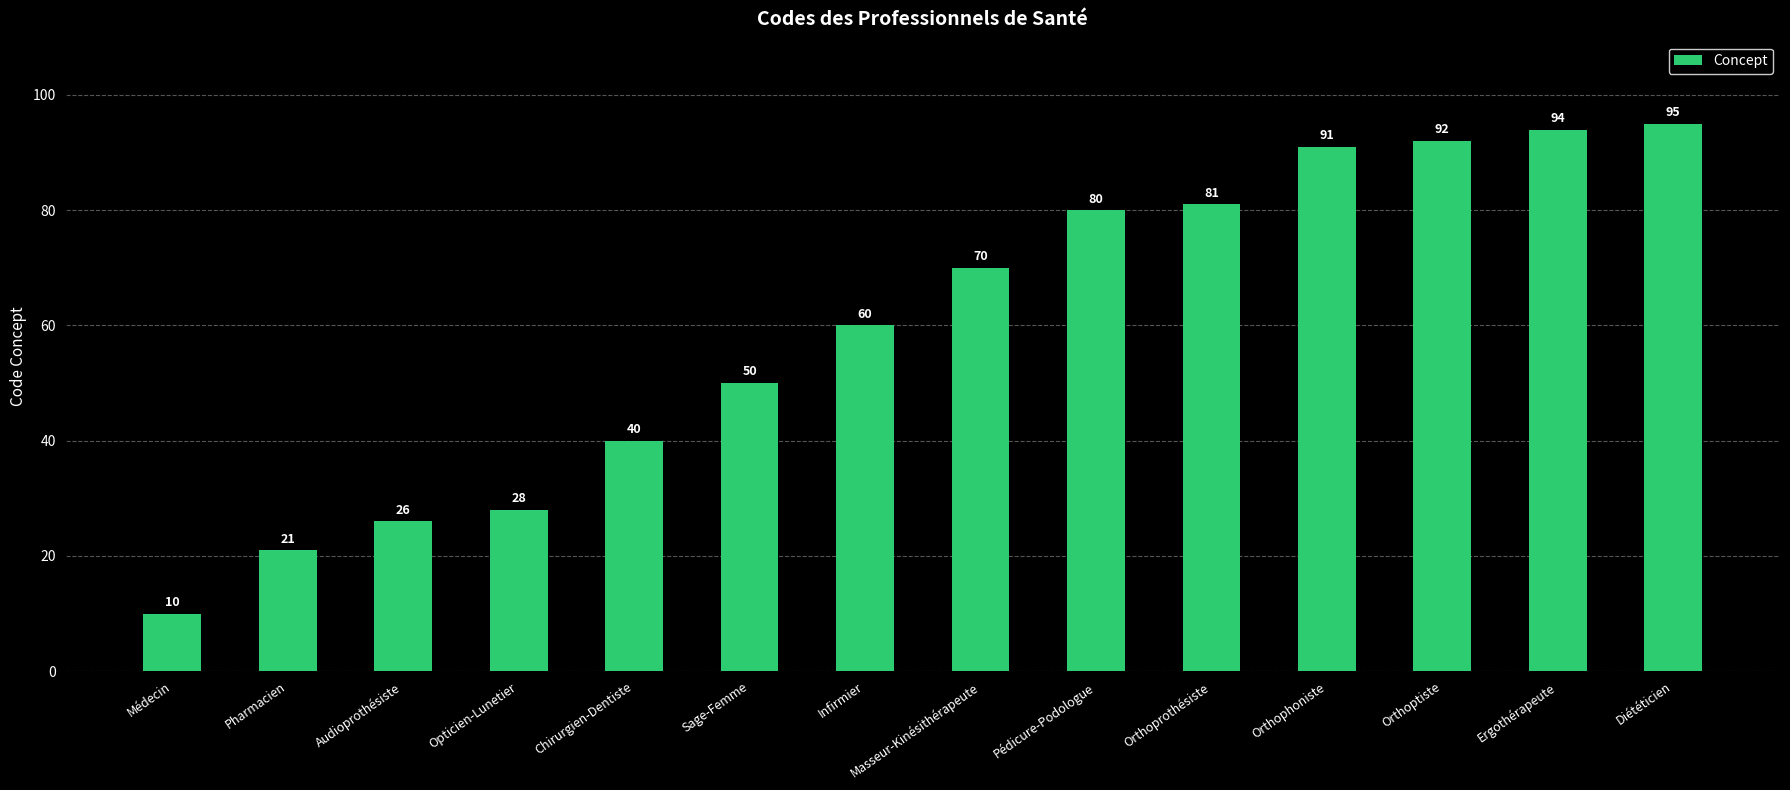

Does the chart contain any negative values?

No